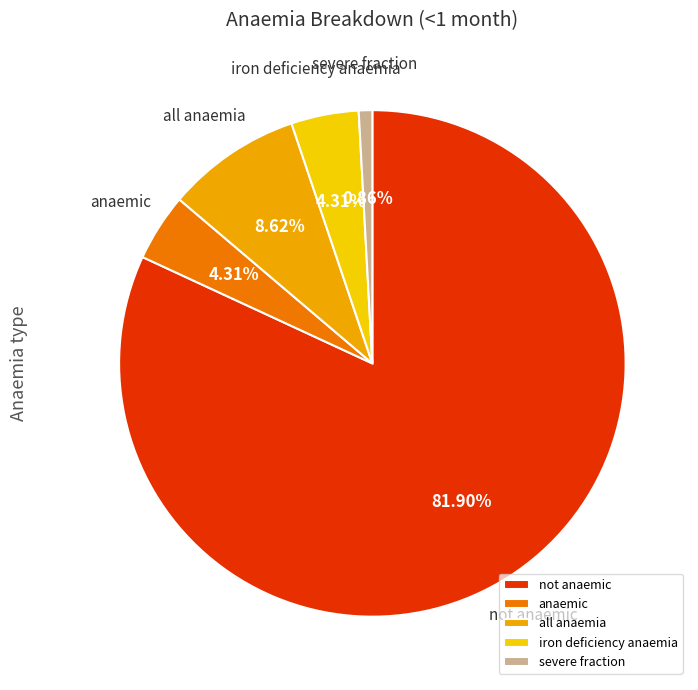

Which category has the smallest portion of the pie?

severe fraction